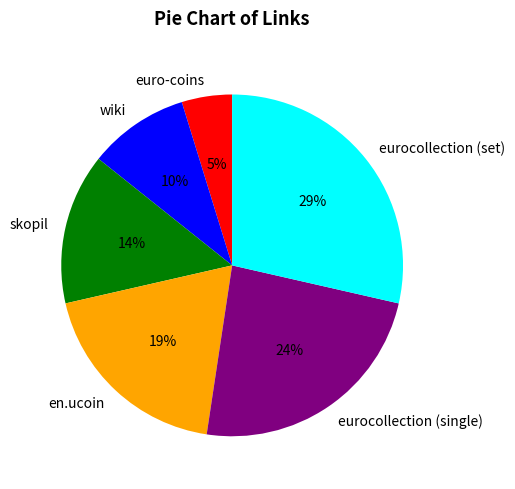

Between euro-coins and en.ucoin, which is larger?

en.ucoin